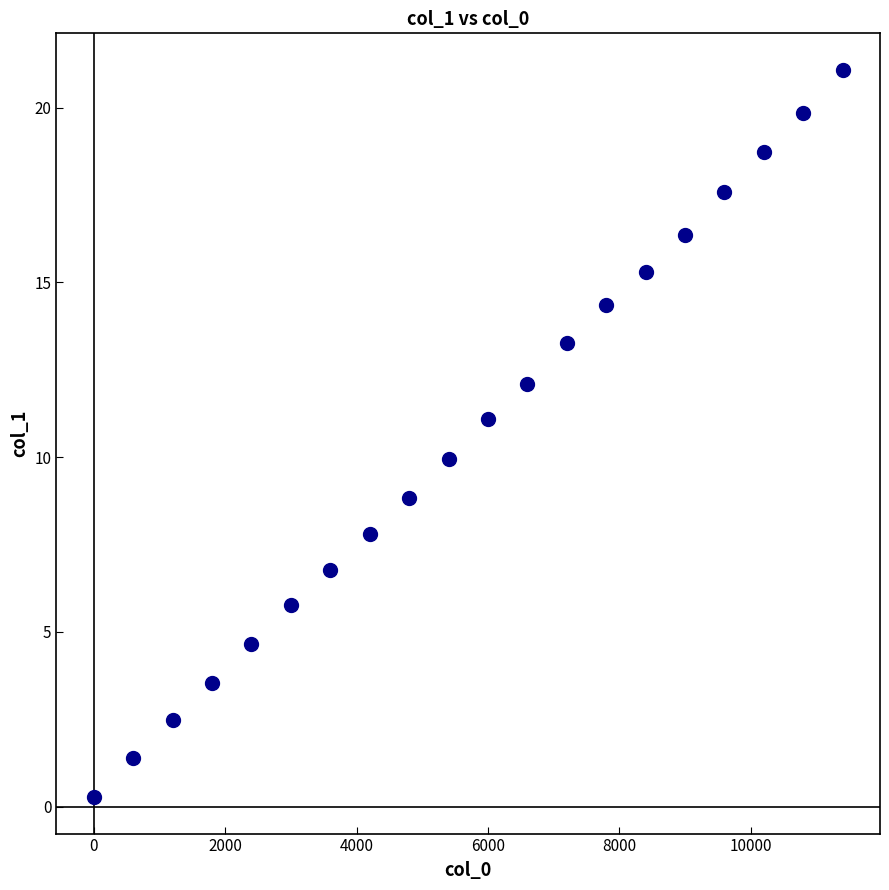

What is the range of X values (max minus min)?

11400.0